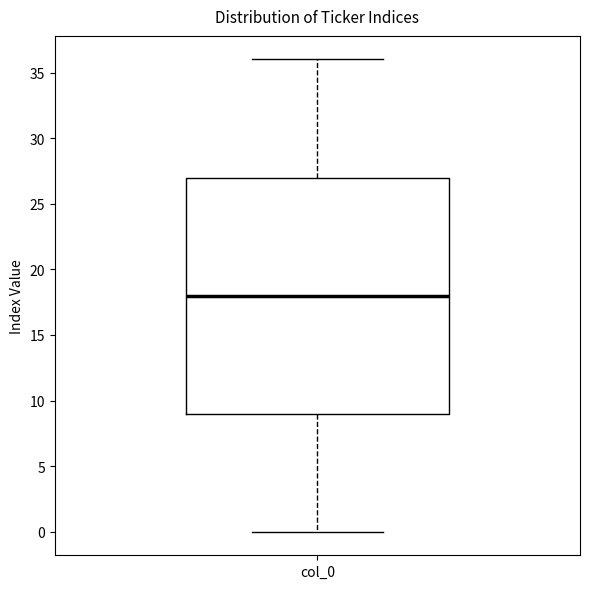

Transcribe this box plot: give where the median line is, the range the box spans, and where the two whiskers end, as read against the y-axis. The values are not printed on the chart, so give them approximately, as read against the axis.

median 18, box 9 to 27, whiskers 0 to 36